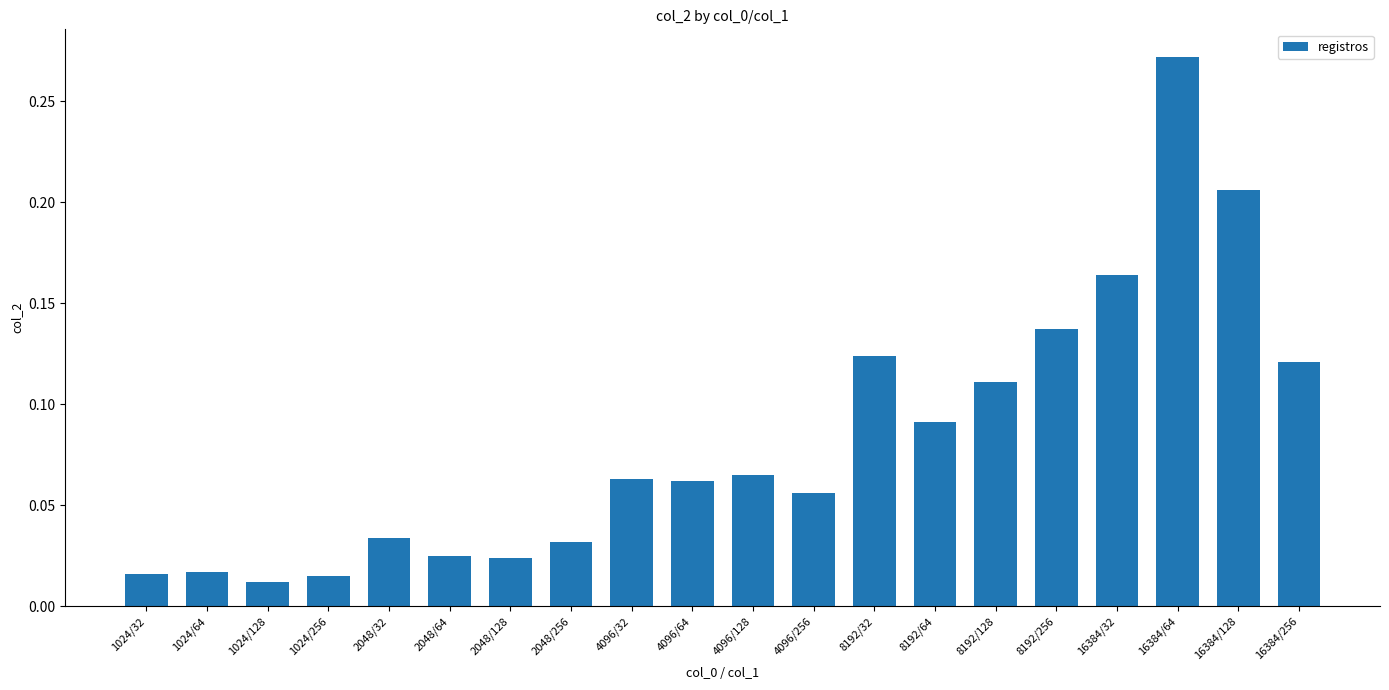

What is the label of the 2nd bar from the left?

1024/64